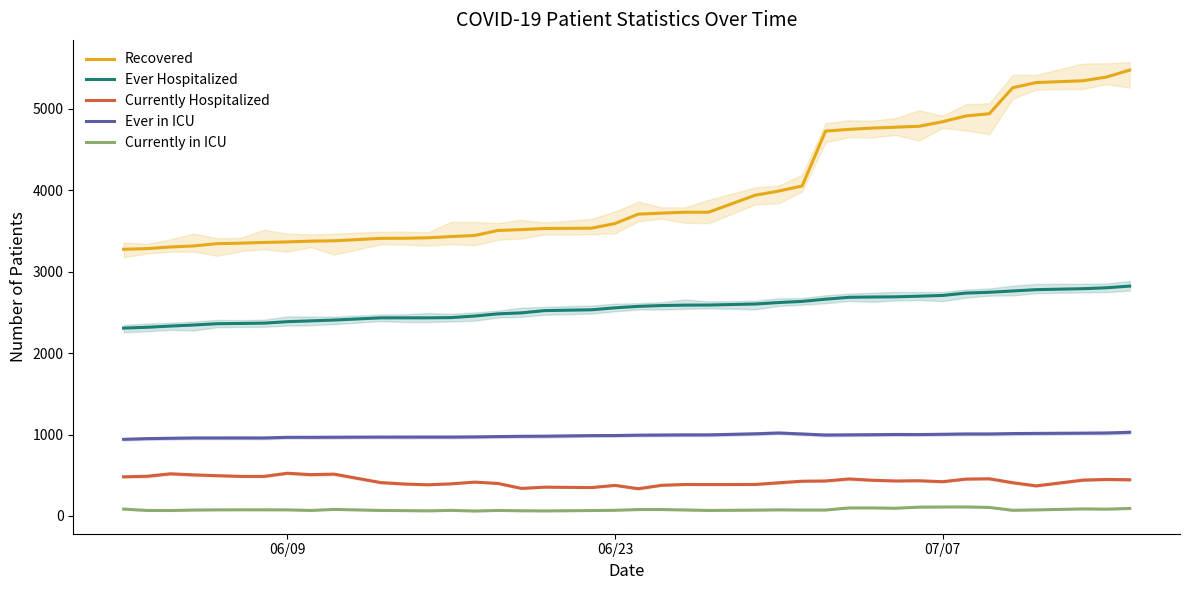

What is the maximum value for Ever Hospitalized?

2823